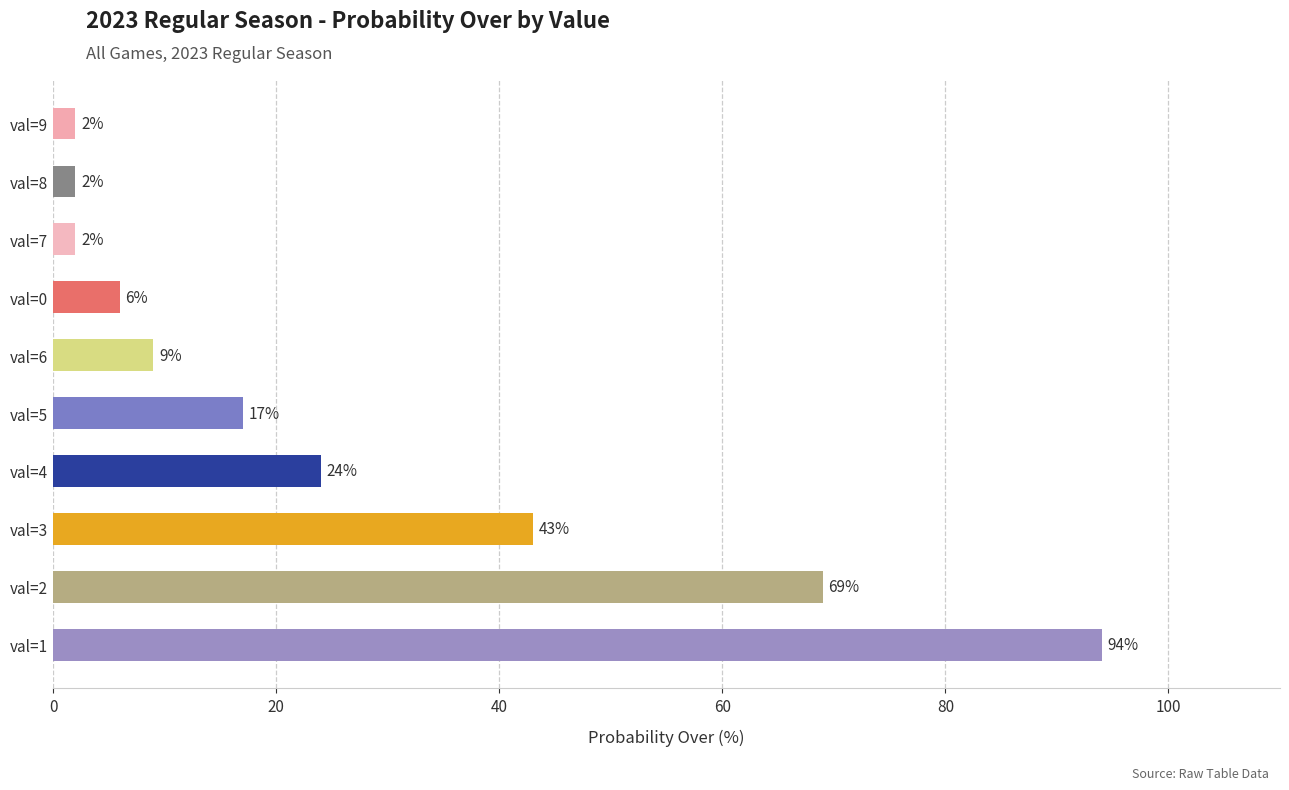

How many data points are less than 17?

5